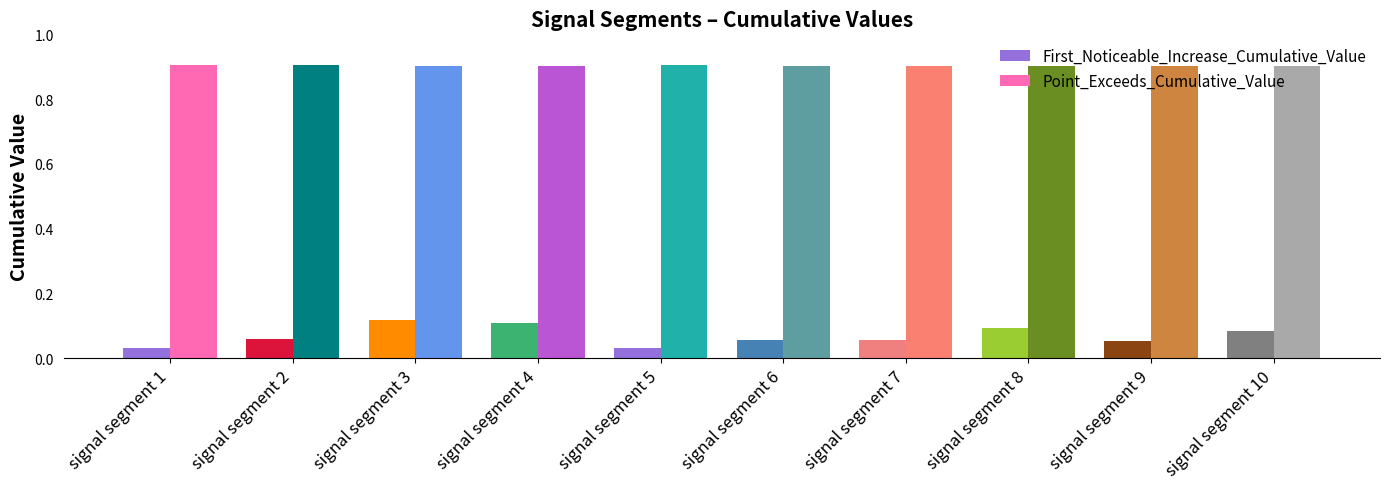

How many Point_Exceeds_Cumulative_Value values are between 0 and 1?

10